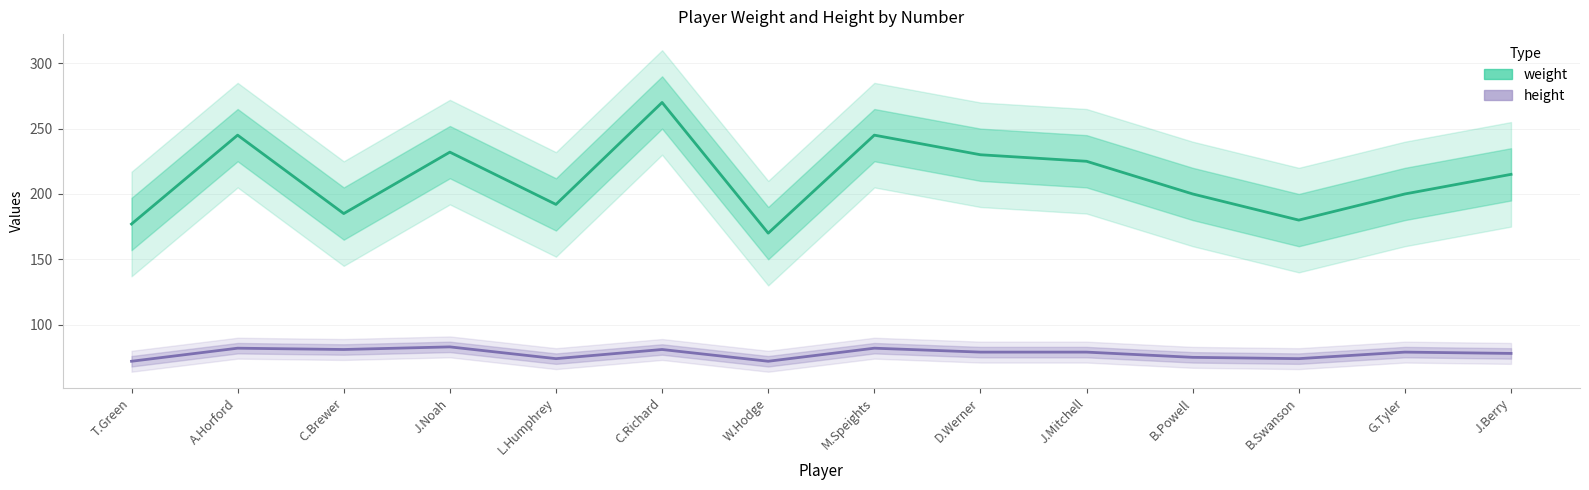

Reading left to right, extract all data points from this chart.

weight: T.Green=177	A.Horford=245	C.Brewer=185	J.Noah=232	L.Humphrey=192	C.Richard=270	W.Hodge=170	M.Speights=245	D.Werner=230	J.Mitchell=225	B.Powell=200	B.Swanson=180	G.Tyler=200	J.Berry=215
height: T.Green=72	A.Horford=82	C.Brewer=81	J.Noah=83	L.Humphrey=74	C.Richard=81	W.Hodge=72	M.Speights=82	D.Werner=79	J.Mitchell=79	B.Powell=75	B.Swanson=74	G.Tyler=79	J.Berry=78